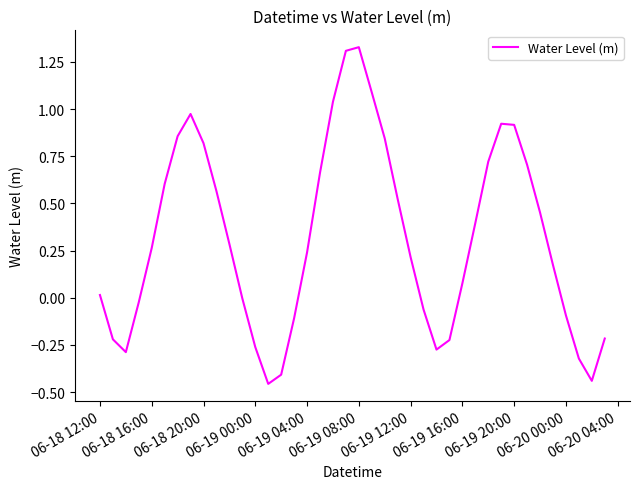

How many lines are shown in the chart?

1